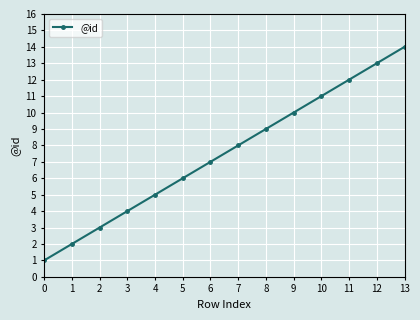

Which has a higher value, 2 or 7?

7